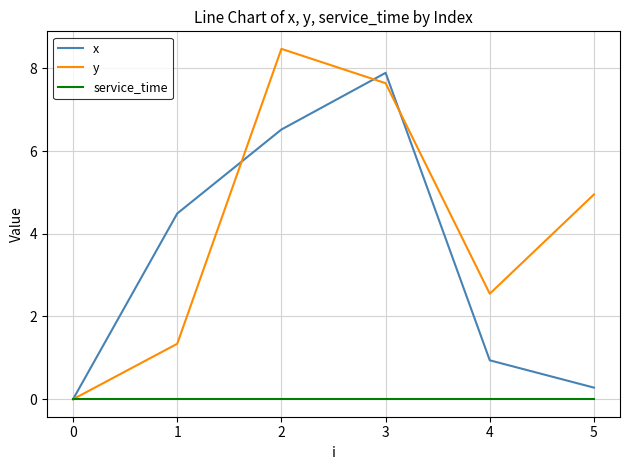

Between 1 and 3, which series saw the biggest shift?

y